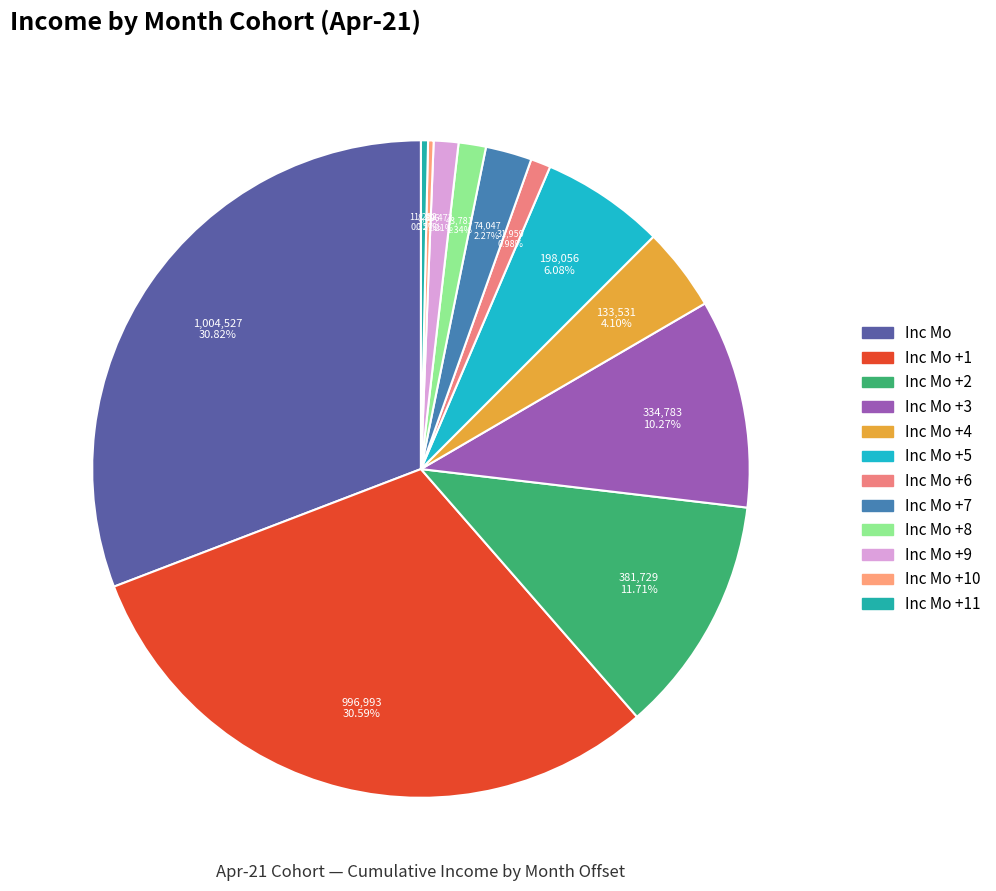

Is Inc Mo +4 the majority of the pie?

No